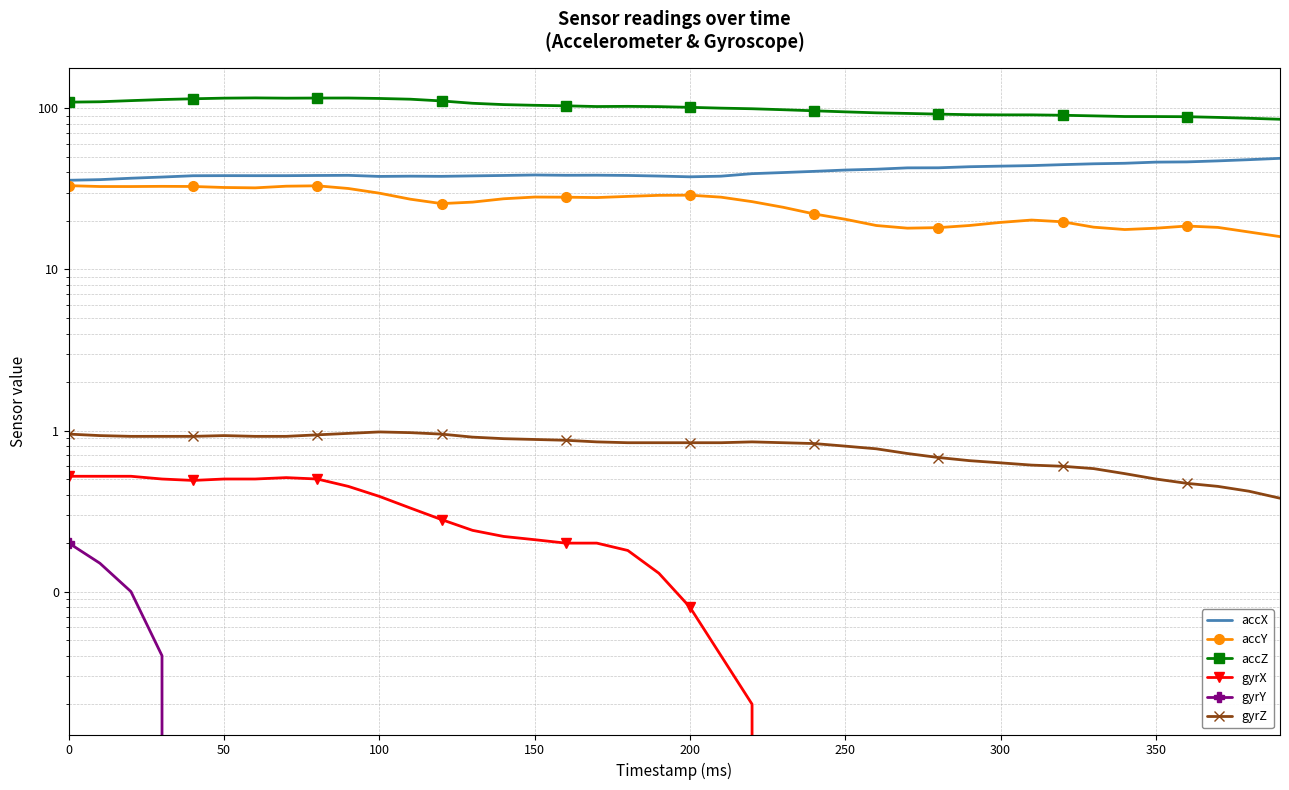

In accY, how many points are lower than both neighbors (excluding endpoints)?

6